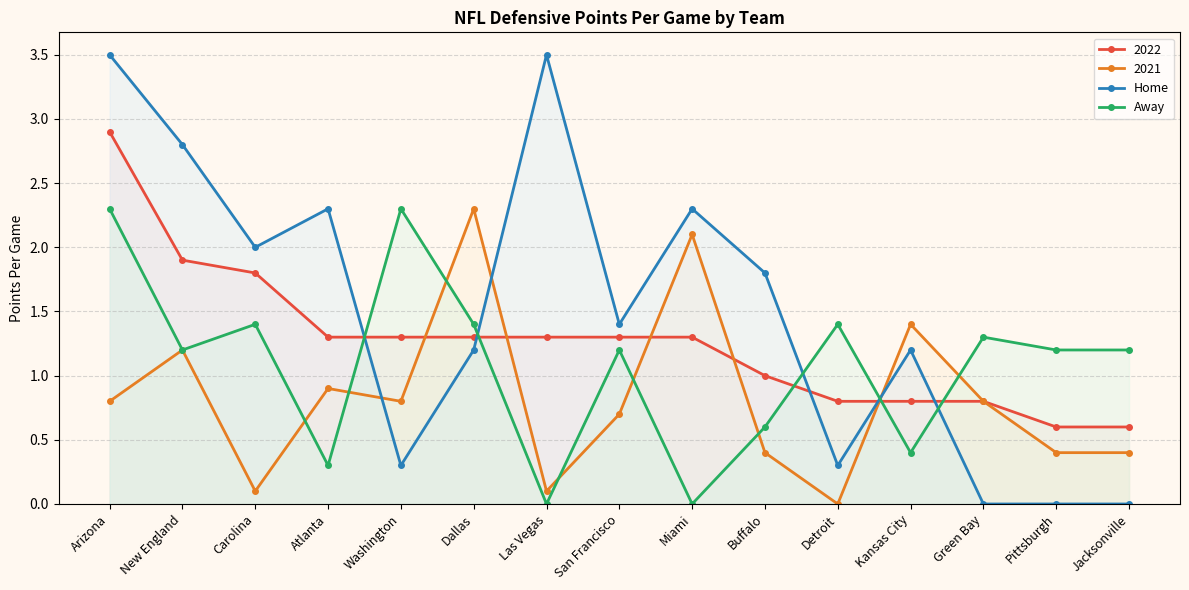

List the labels in order of Away value, smallest first.

Las Vegas, Miami, Atlanta, Kansas City, Buffalo, New England, San Francisco, Pittsburgh, Jacksonville, Green Bay, Carolina, Dallas, Detroit, Arizona, Washington